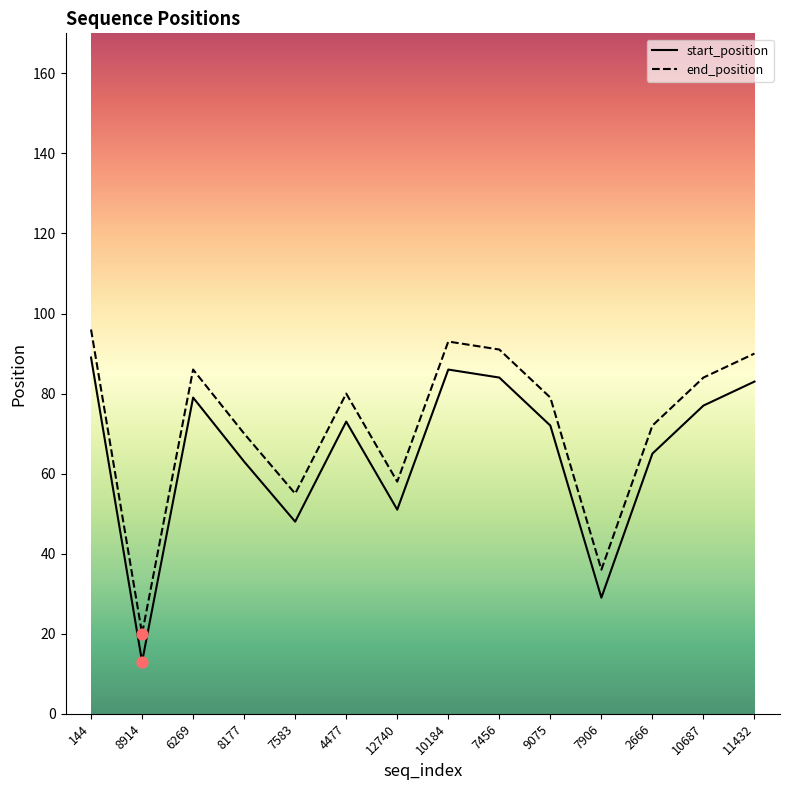

Which series has the largest total across all categories?

end_position